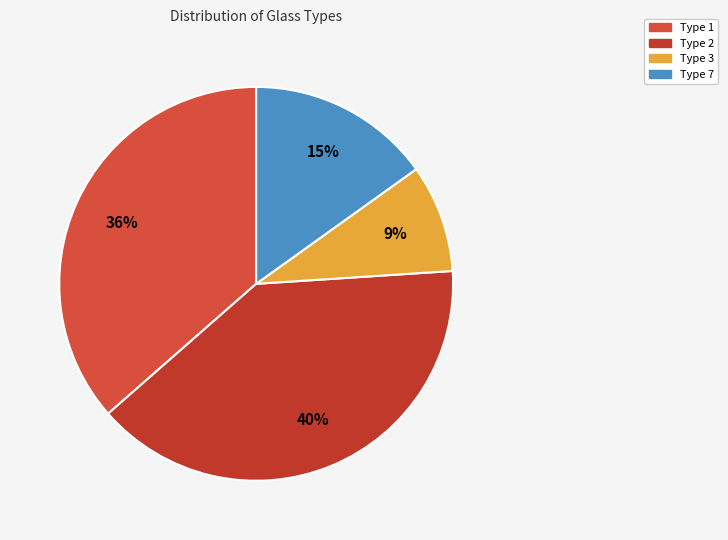

To the nearest percent, what is the difference between the largest and smallest slice percentages?

31%